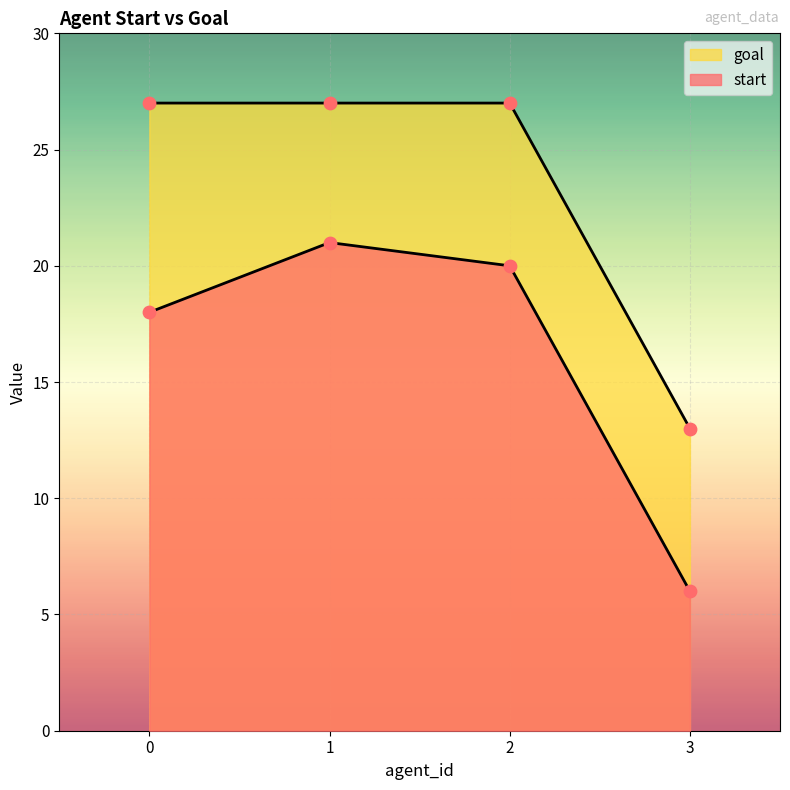

Is the value of start at 2 greater than the value of goal at 3?

Yes